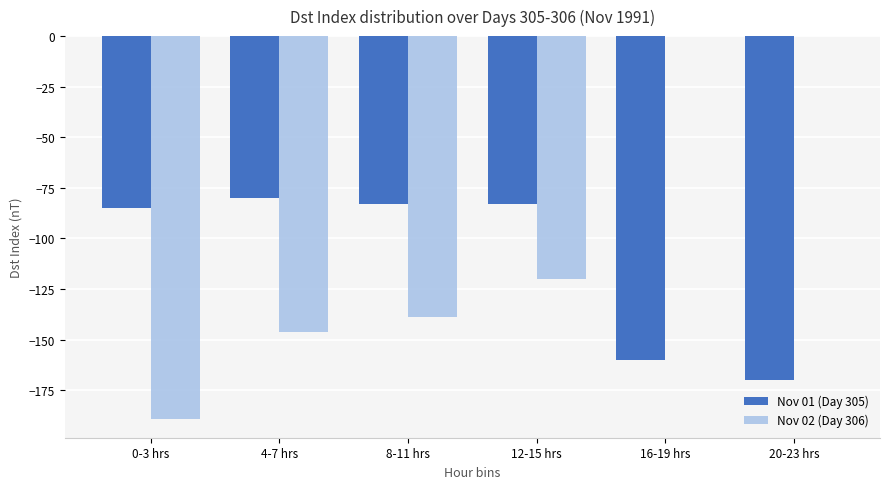

Which series changed the most between 8-11 hrs and 16-19 hrs?

Nov 02 (Day 306)